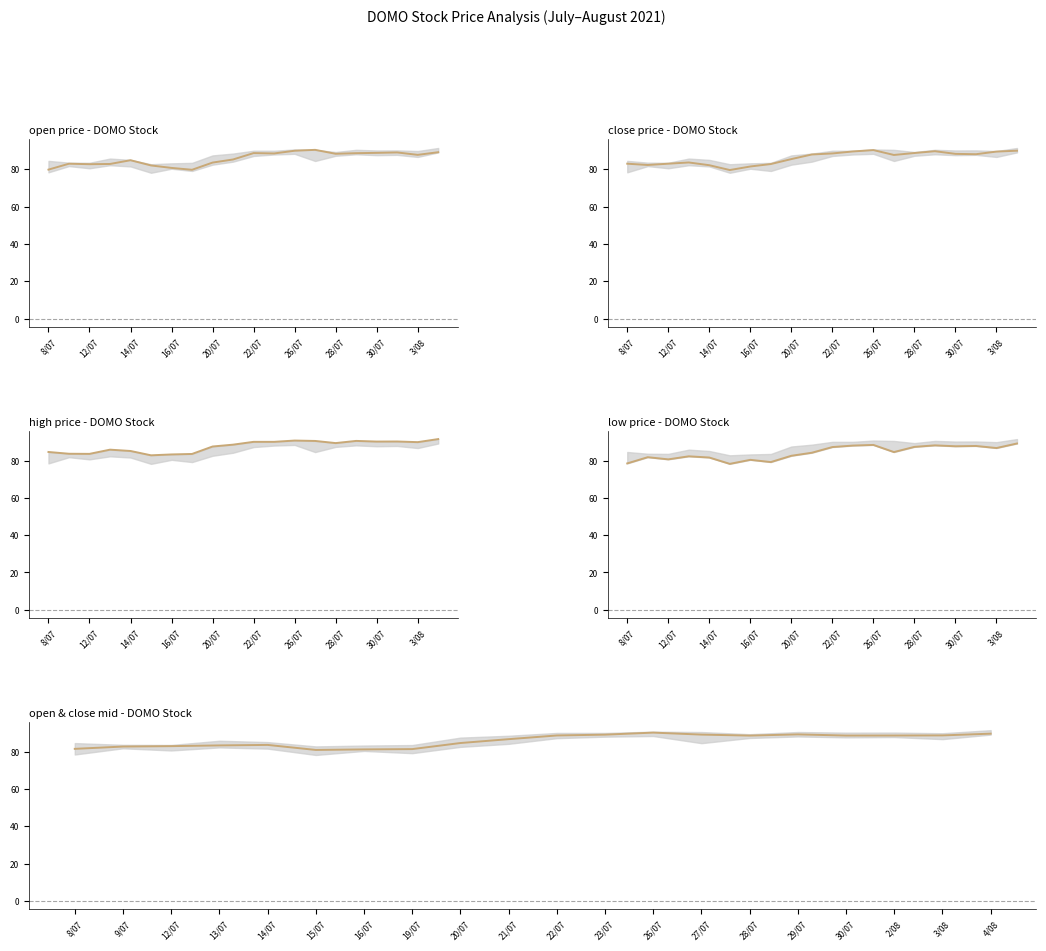

What position from the left is 28/07?

8